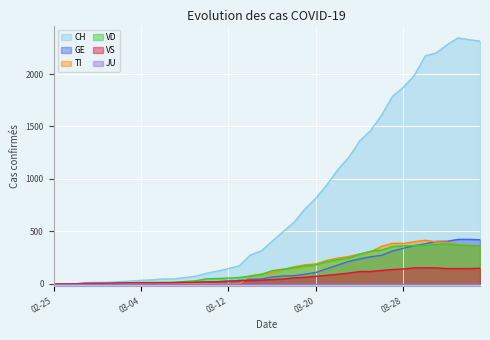

What is the sum of all VD values?

6192